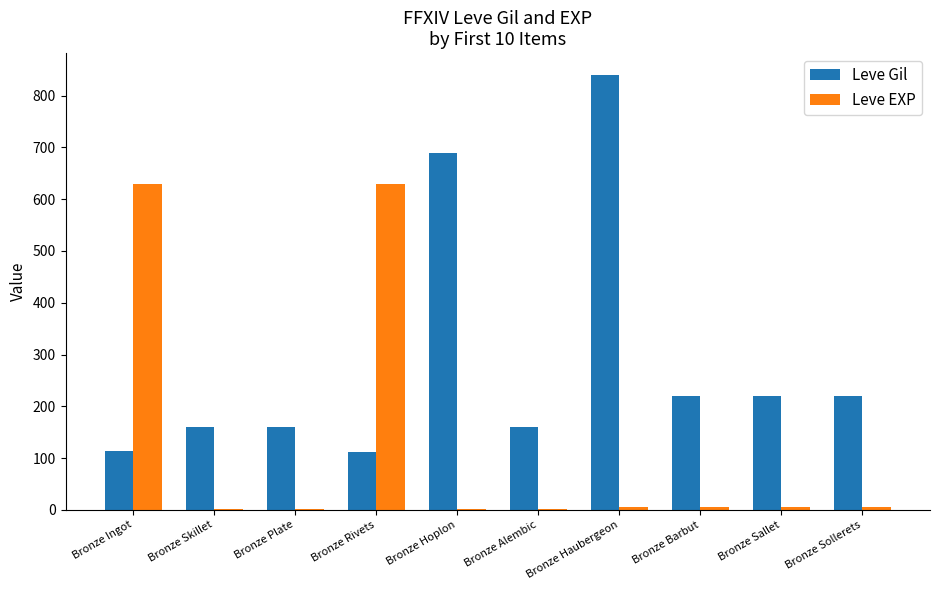

Between Bronze Hoplon and Bronze Barbut, which series saw the biggest shift?

Leve Gil